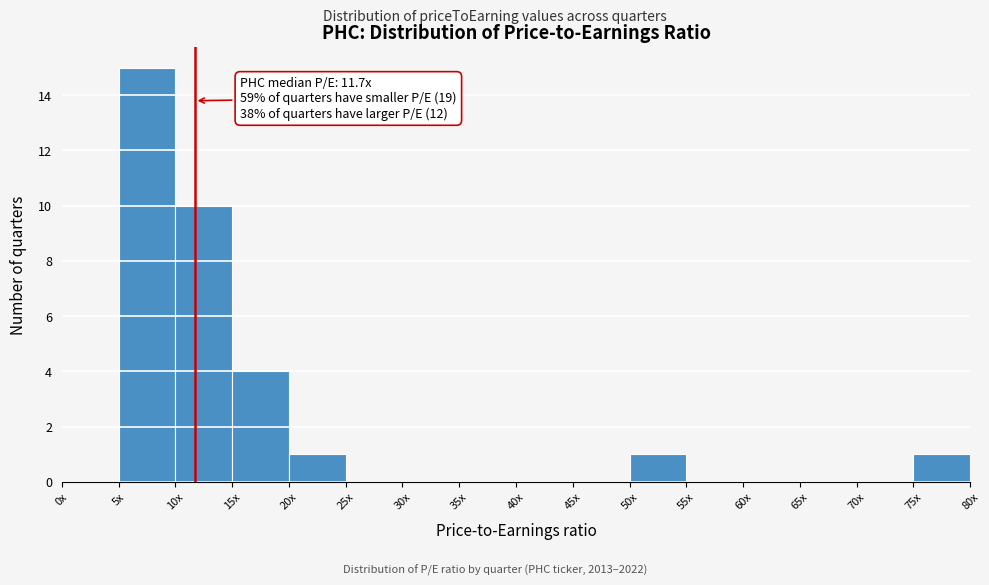

Reading left to right, transcribe all the data shown in this chart.

0x=0	5x=15	10x=10	15x=4	20x=1	25x=0	30x=0	35x=0	40x=0	45x=0	50x=1	55x=0	60x=0	65x=0	70x=0	75x=1